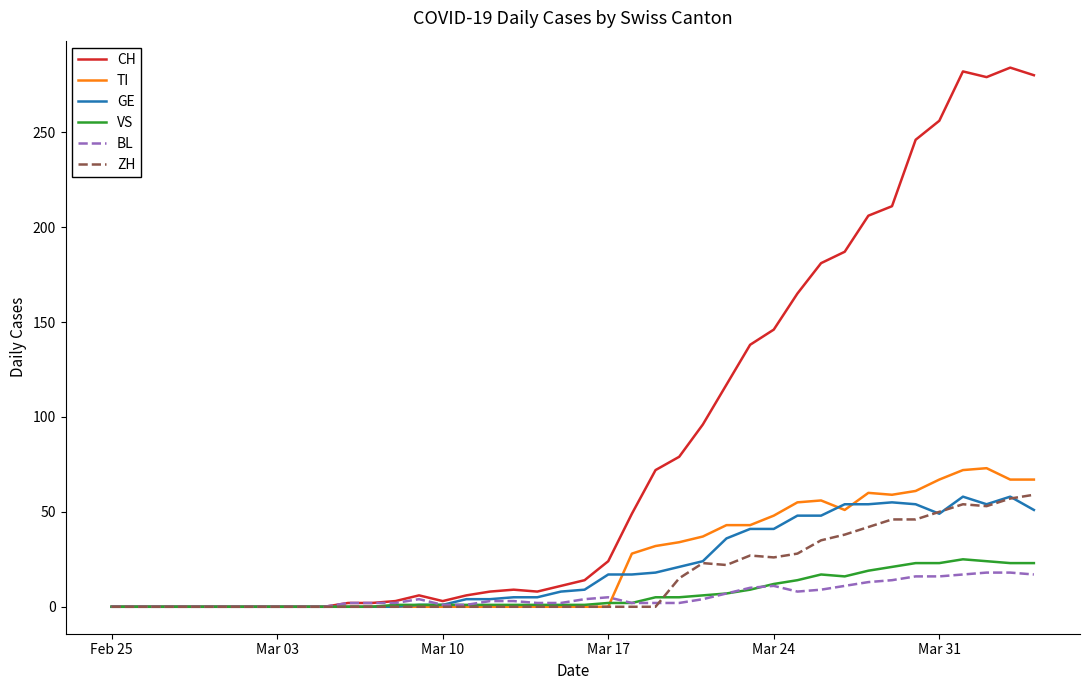

Which series has the largest total across all categories?

CH